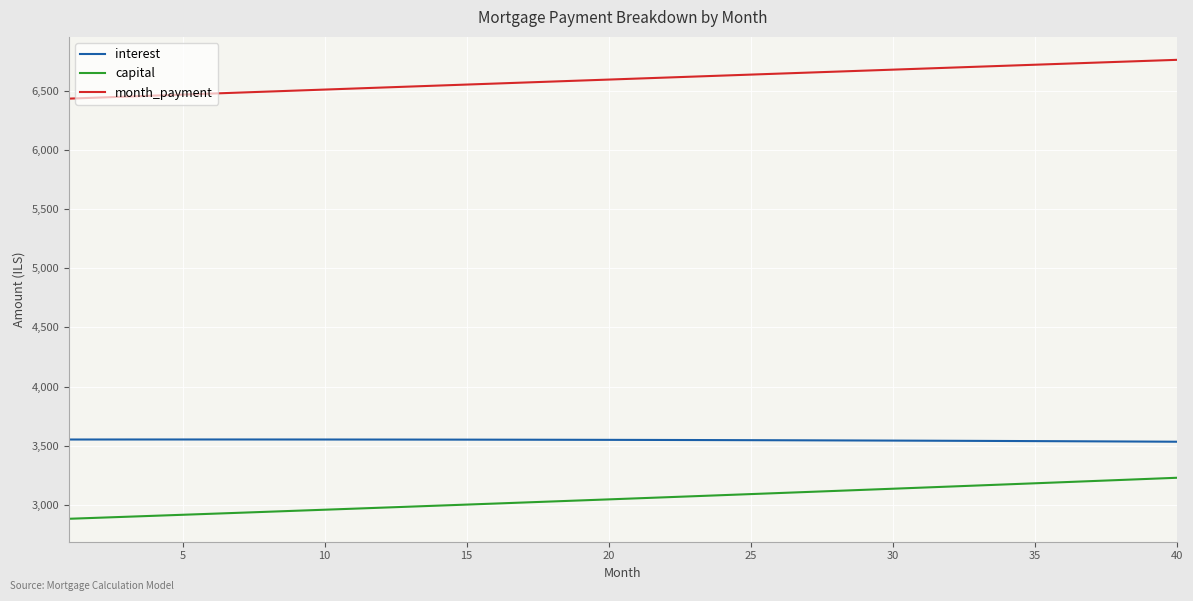

What is the lowest value of the interest series?

3533.3